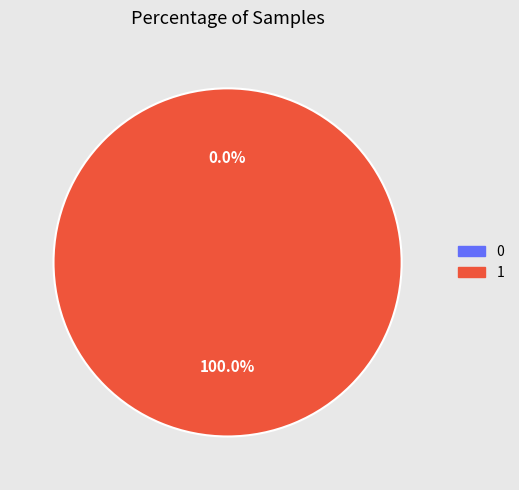

How many slices are in this pie chart?

2